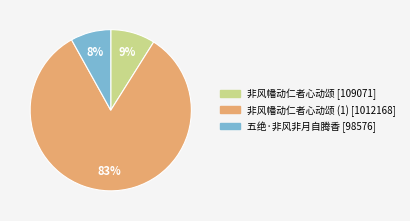

What is the majority slice?

非风幡动仁者心动颂 (1) [1012168]